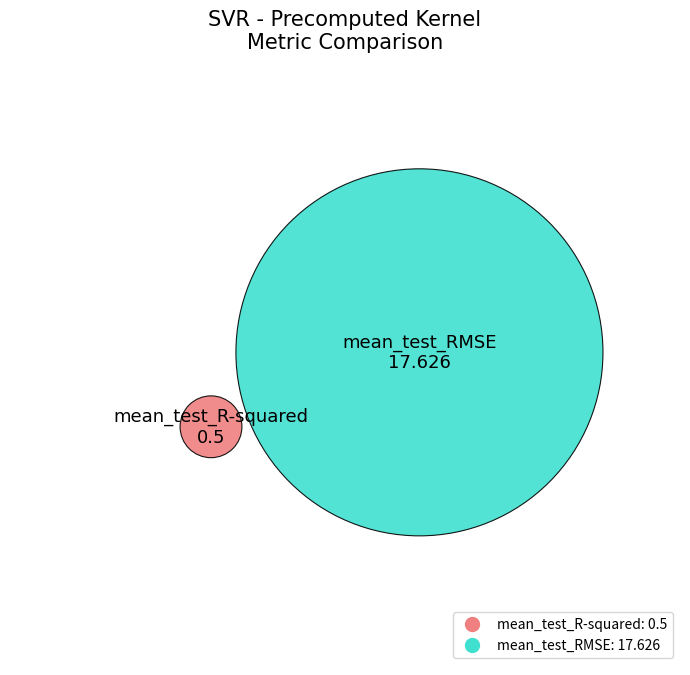

Count the number of slices in the pie.

2